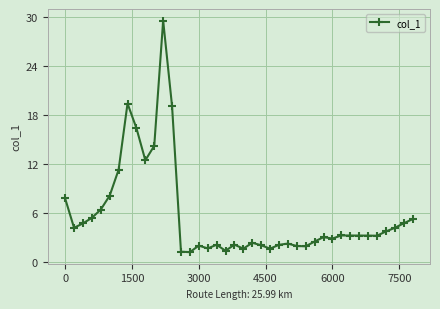

What is the greatest value displayed?

29.6